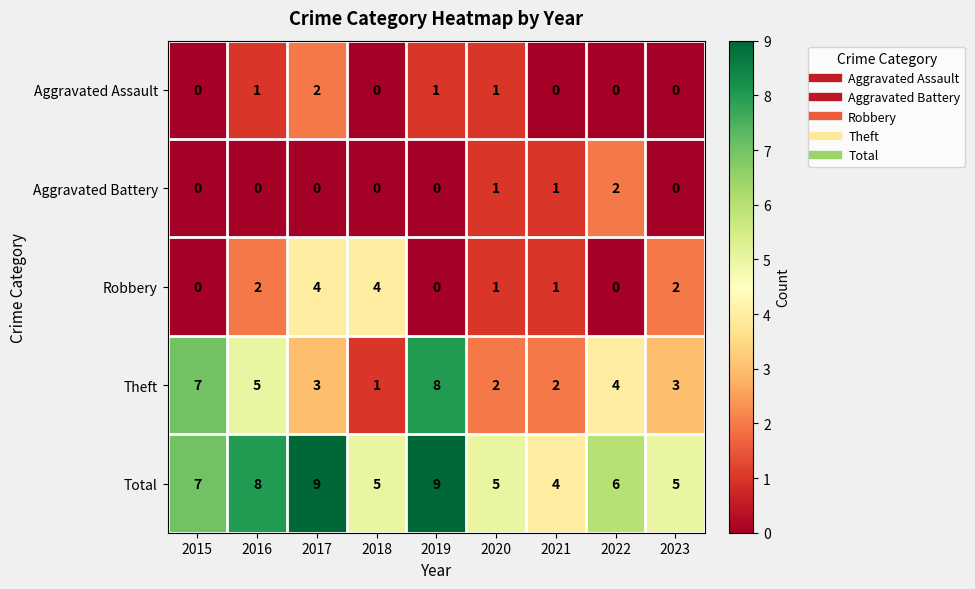

Which series has the largest total across all categories?

Total